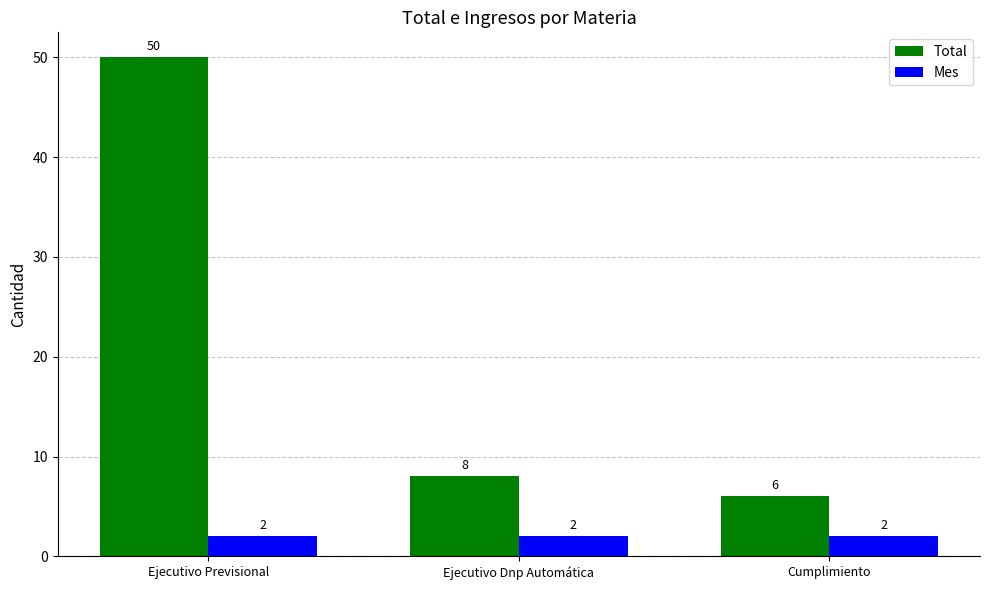

At how many categories does at least one series exceed 25?

1